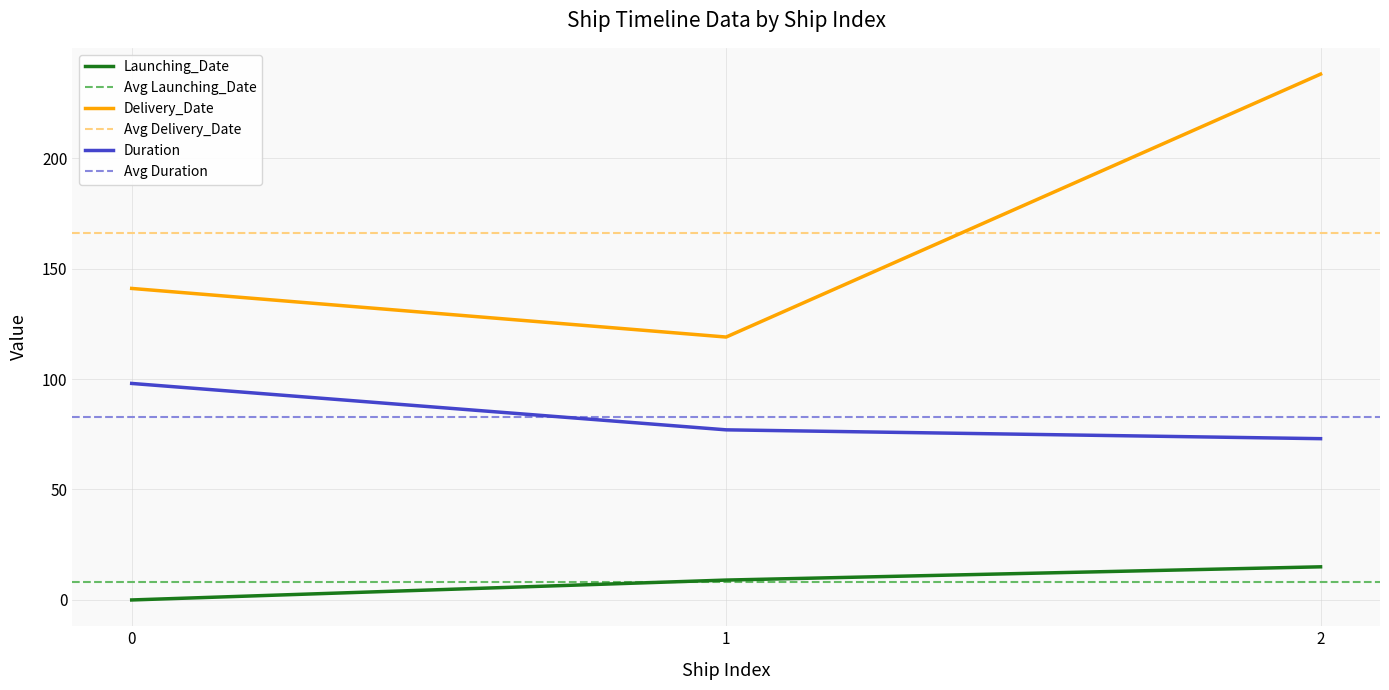

True or false: Delivery_Date has a value of 119 at 1.

True